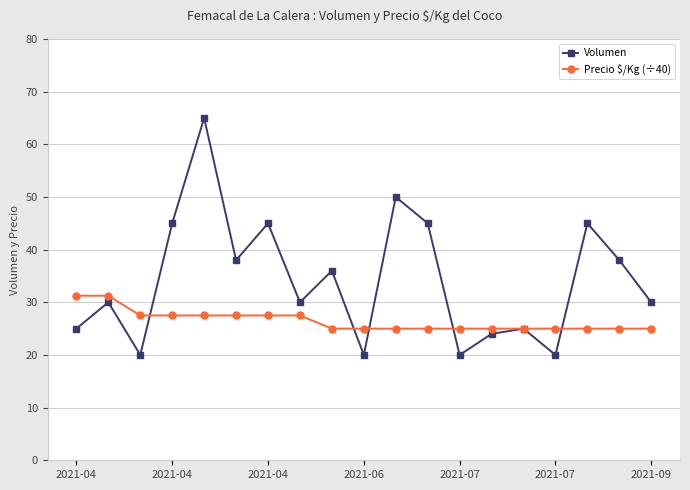

List the series in order of their peak value, lowest first.

Precio $/Kg (÷40), Volumen